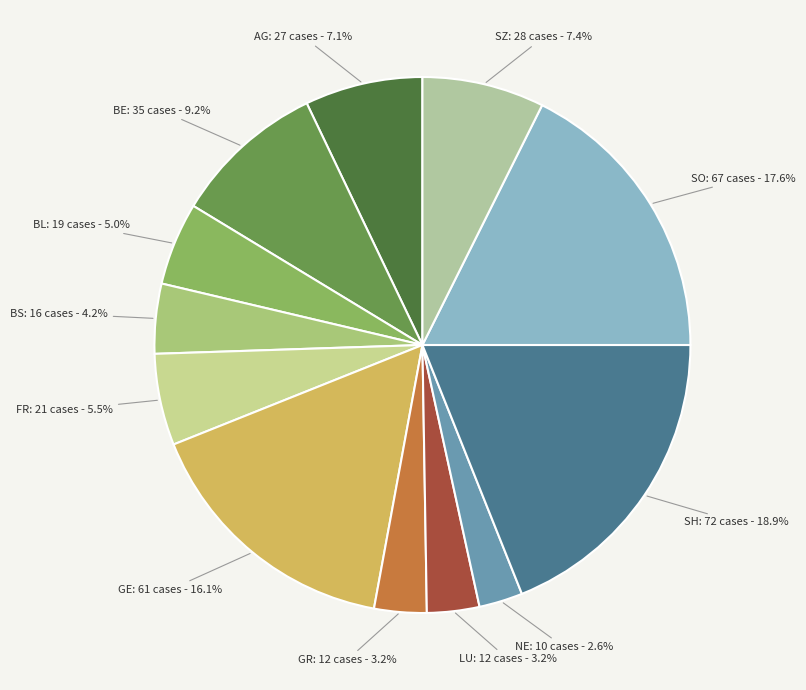

How many segments does this pie chart have?

12